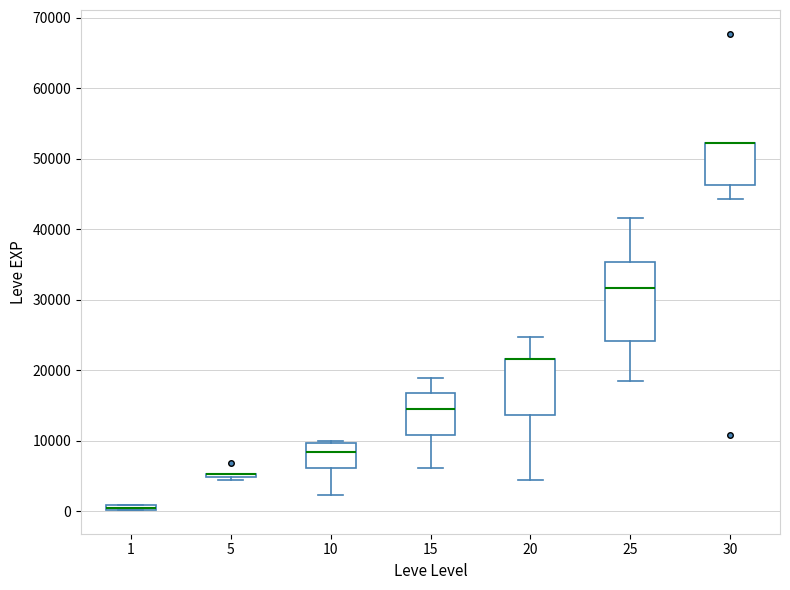

Which box is the tallest, from its lower edge to its upper edge?

25